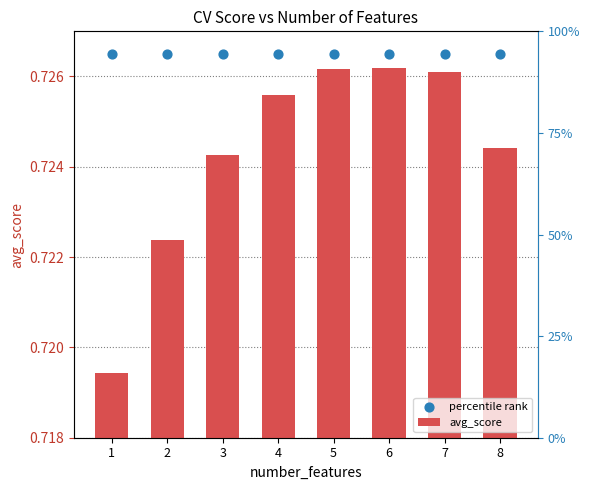

Which series contains the highest Y value?

percentile rank